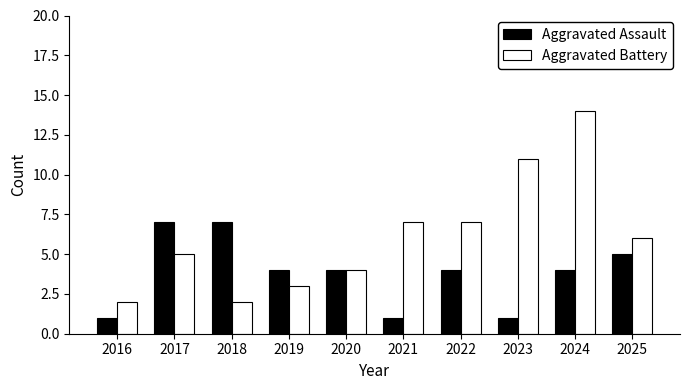

Which category has the highest value across all series?

2024